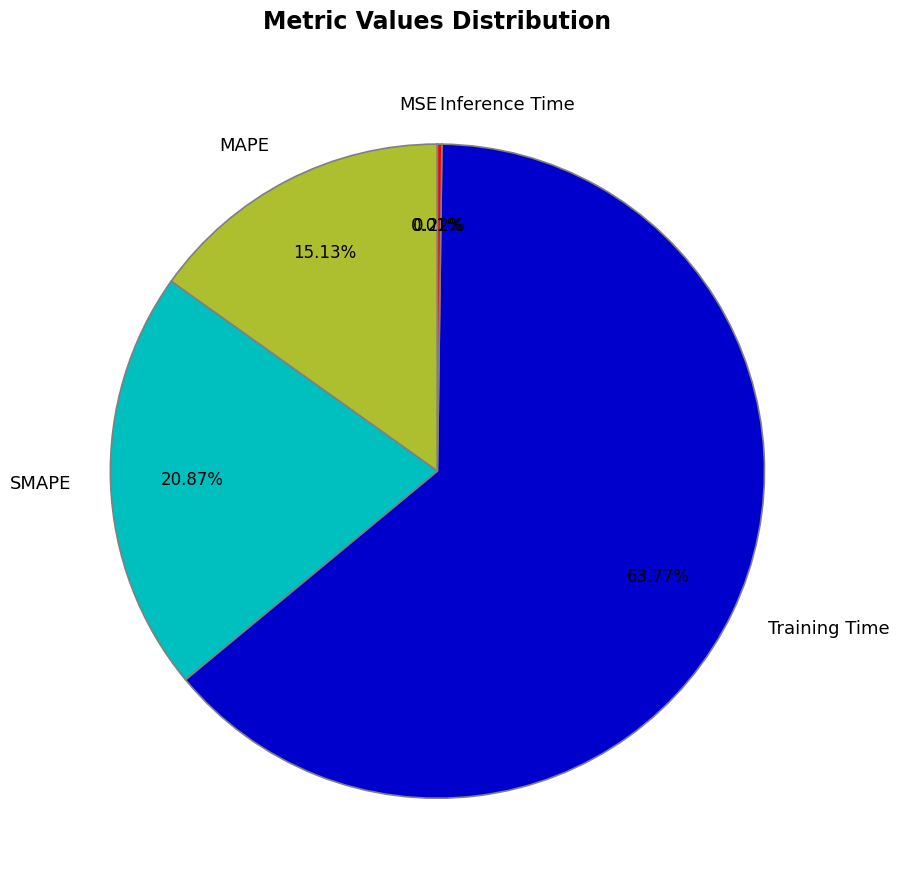

Which category accounts for the majority?

Training Time